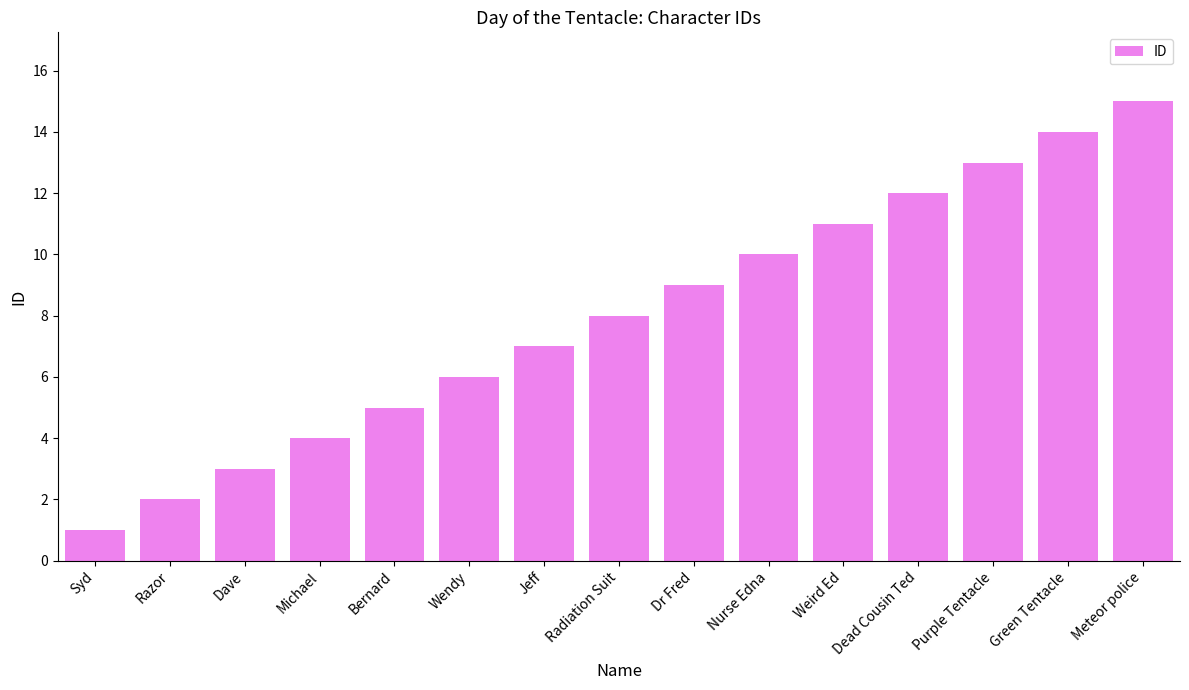

Does the chart contain any negative values?

No